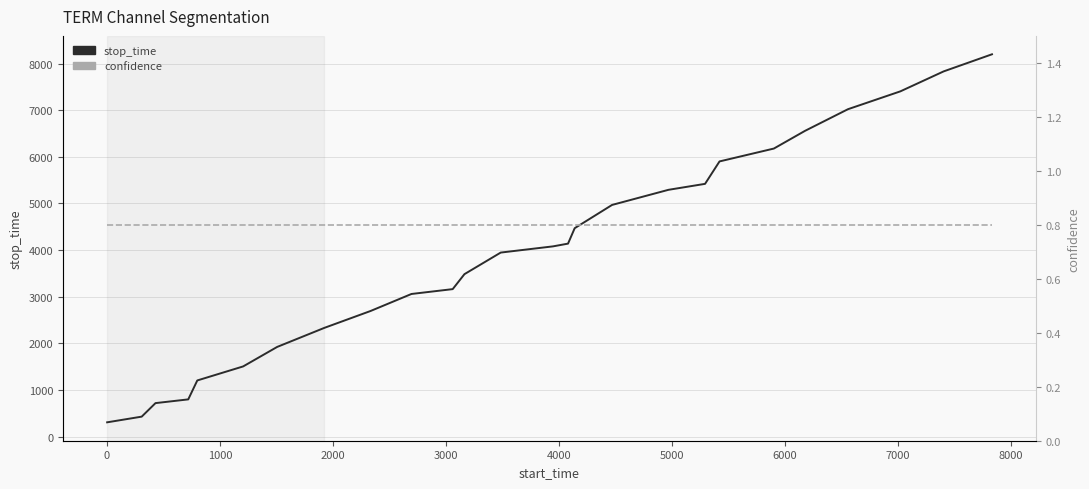

Which series has the widest spread of values?

stop_time